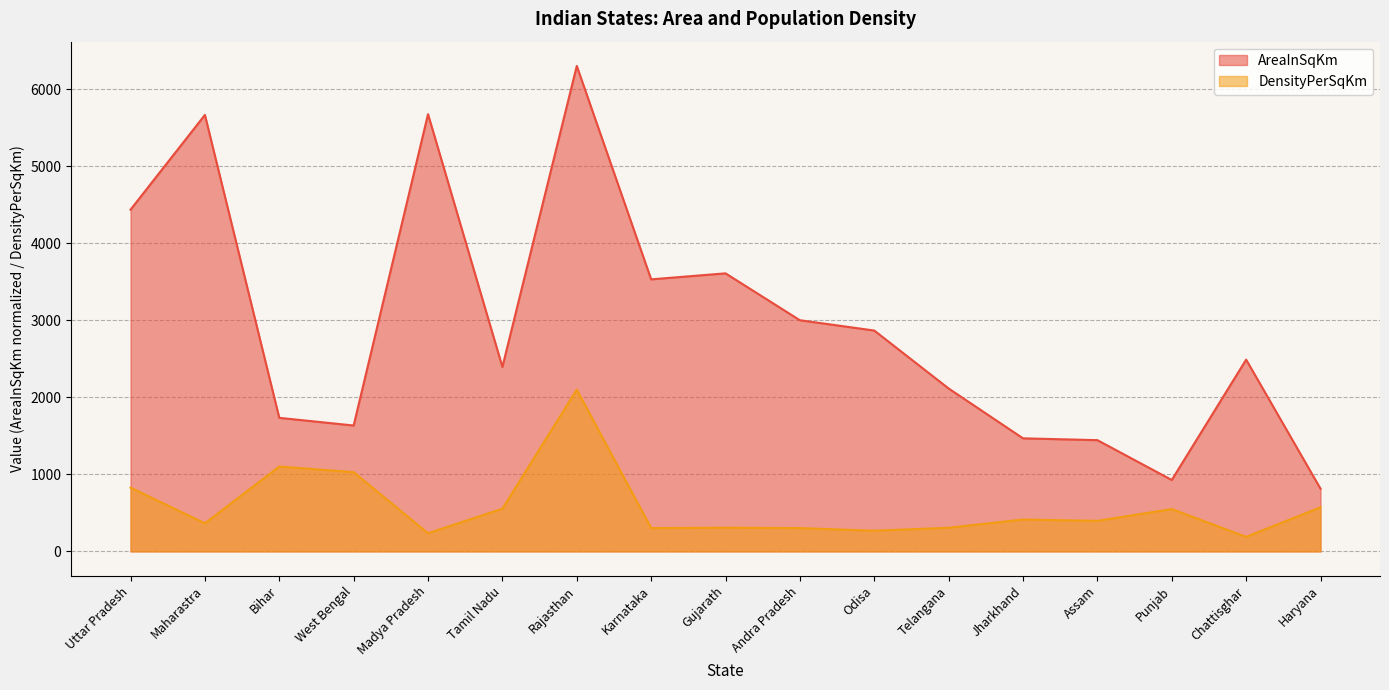

Which series has the widest spread of values?

AreaInSqKm